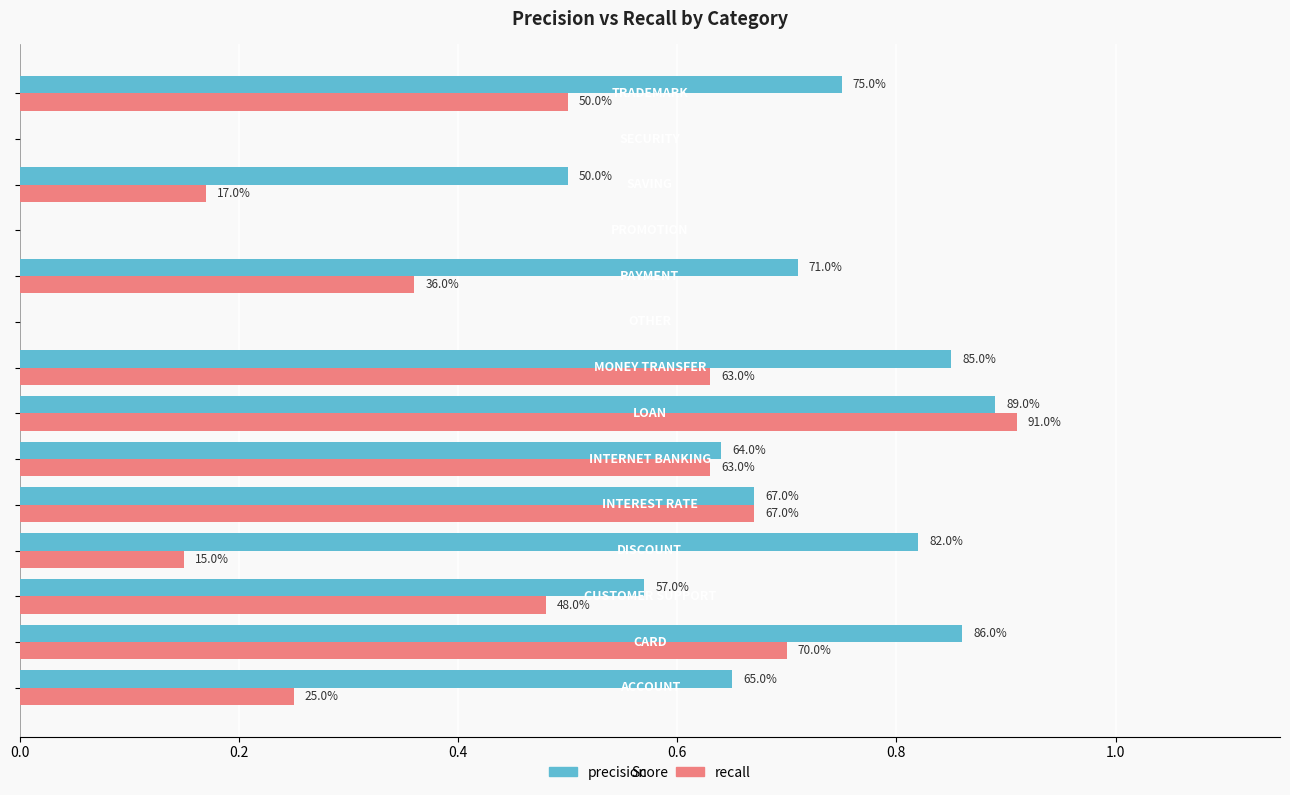

What are all the series names shown in the legend?

precision, recall